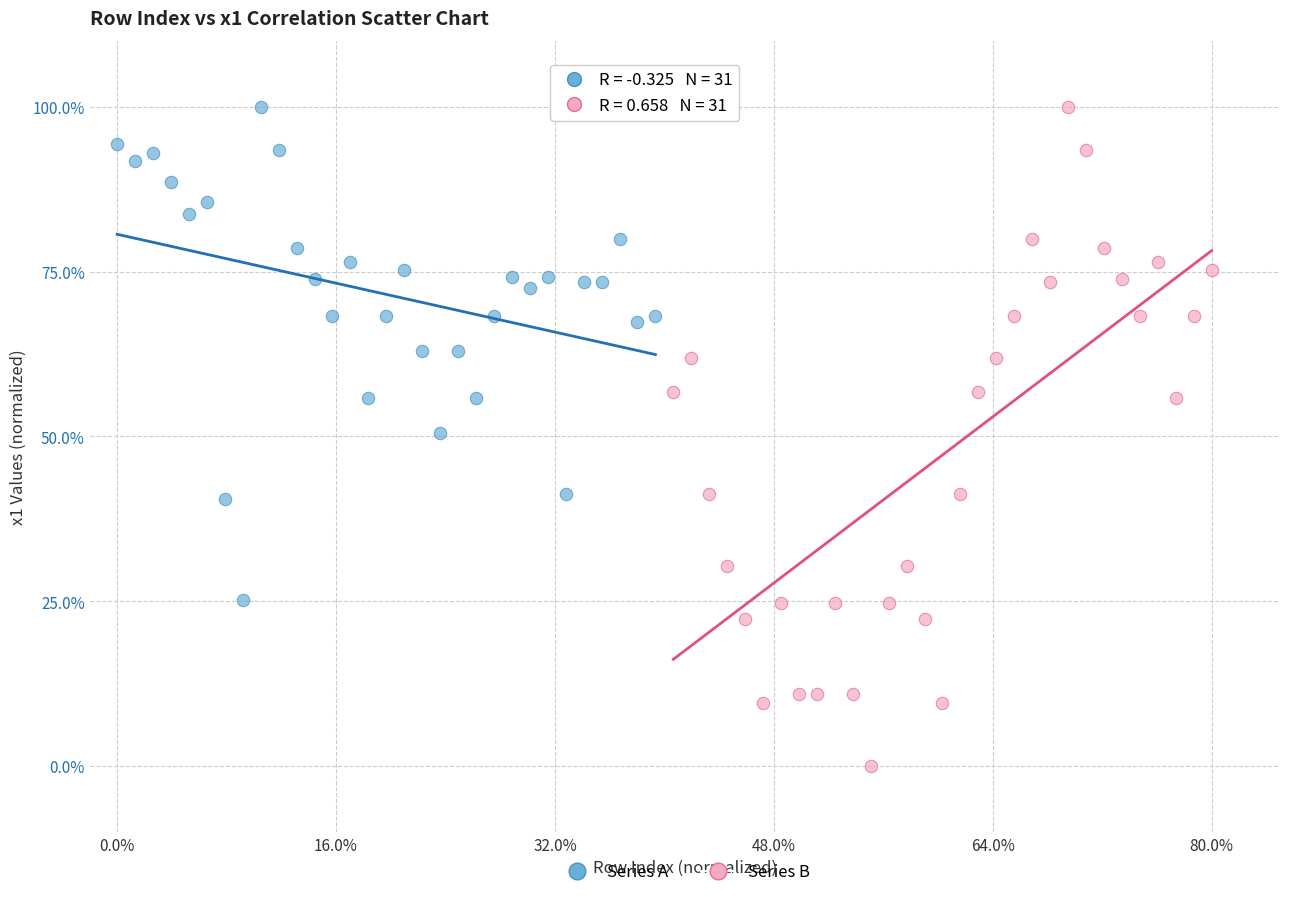

What are all the series names shown in the legend?

Series A, Series B